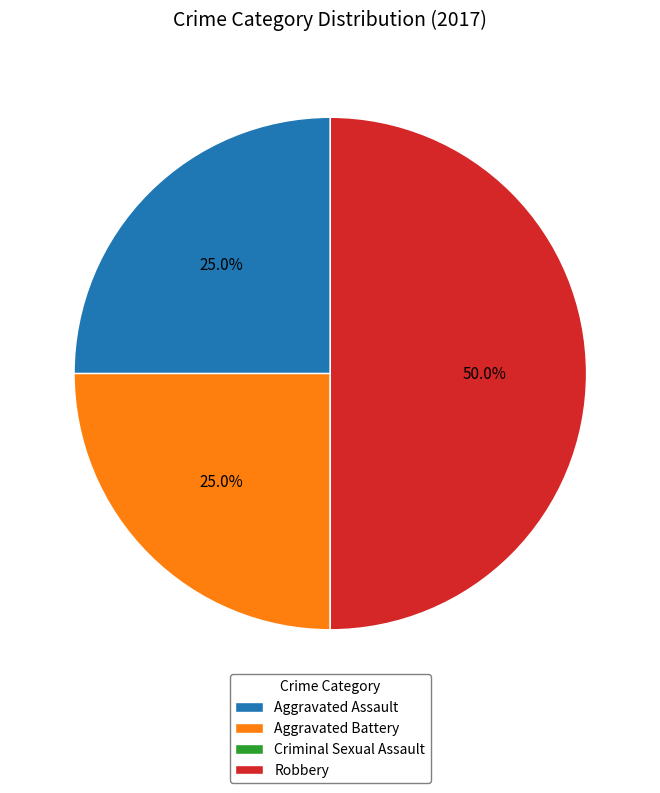

Which slice is the largest?

Robbery